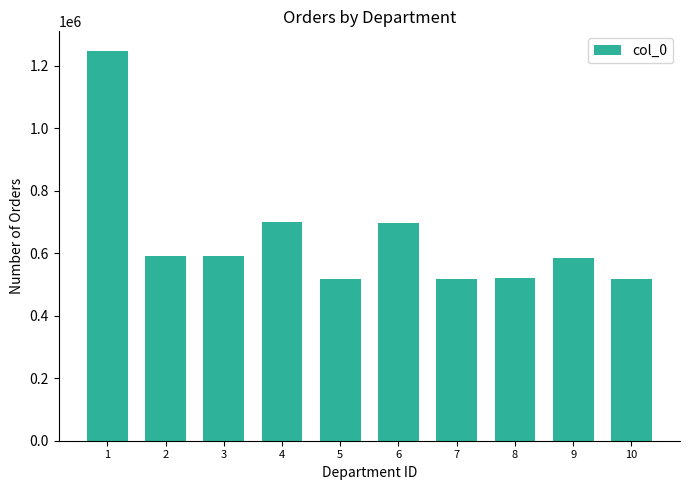

What is the value of the 6th bar from the left?

695010